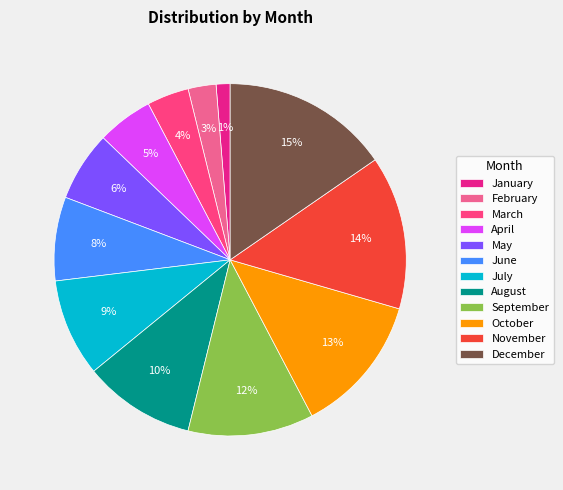

Is it true that August is 10% of the pie?

True